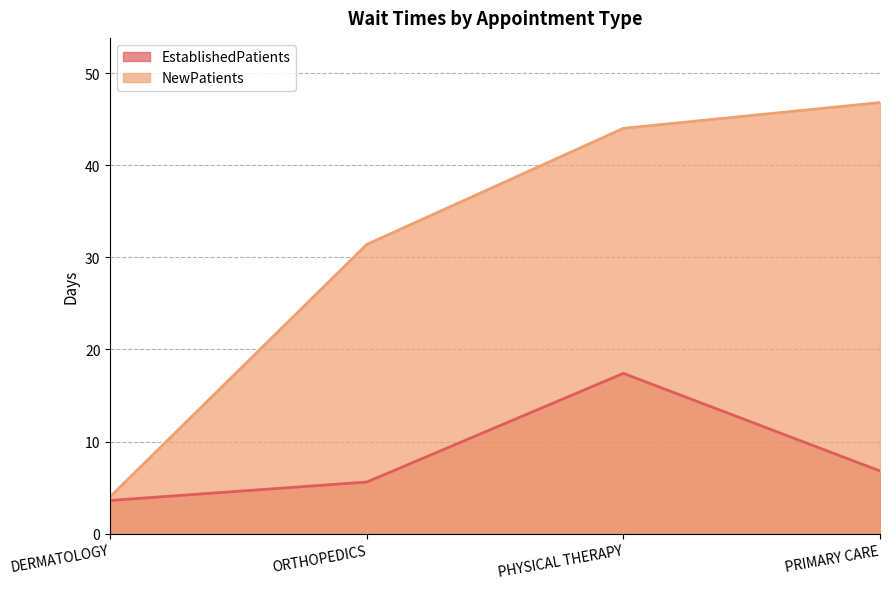

What position from the left is PHYSICAL THERAPY?

3